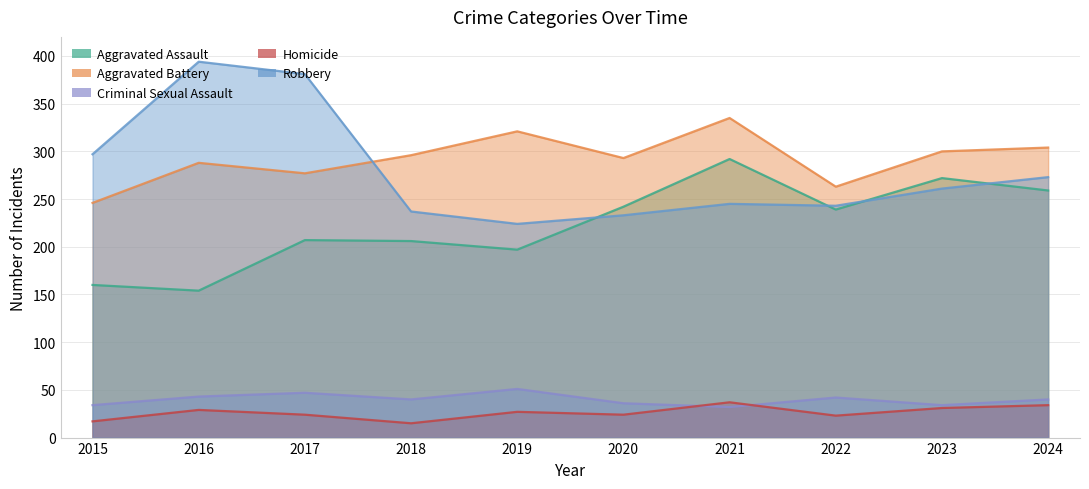

Between which two adjacent categories do Robbery and Aggravated Assault first intersect?

2019 and 2020